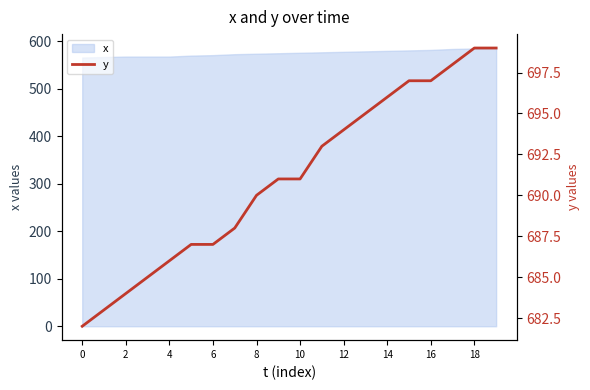

What is the minimum value shown in the chart?

682